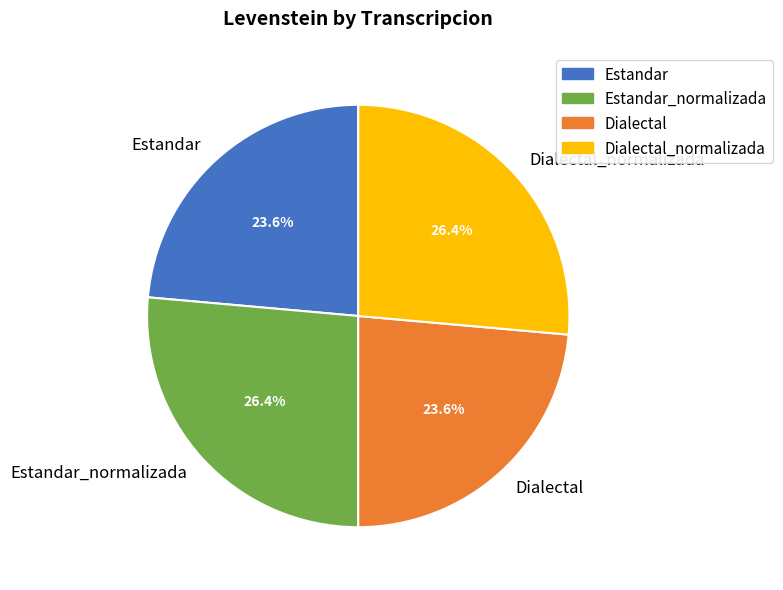

True or false: Estandar_normalizada accounts for 32% of the total.

False